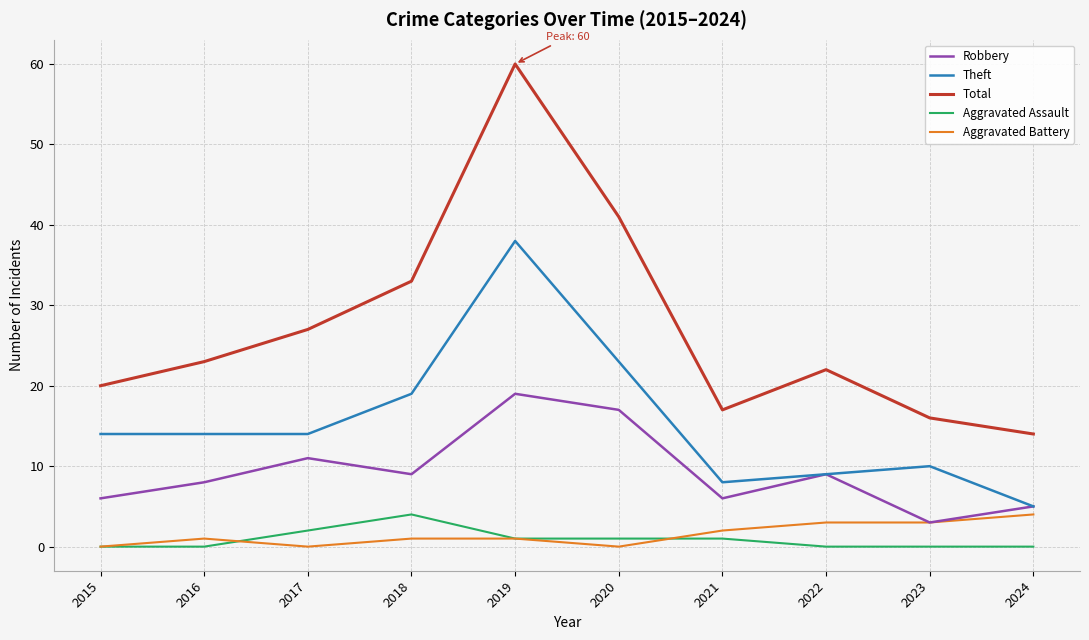

What is the difference between the highest and lowest values at 2017?

27